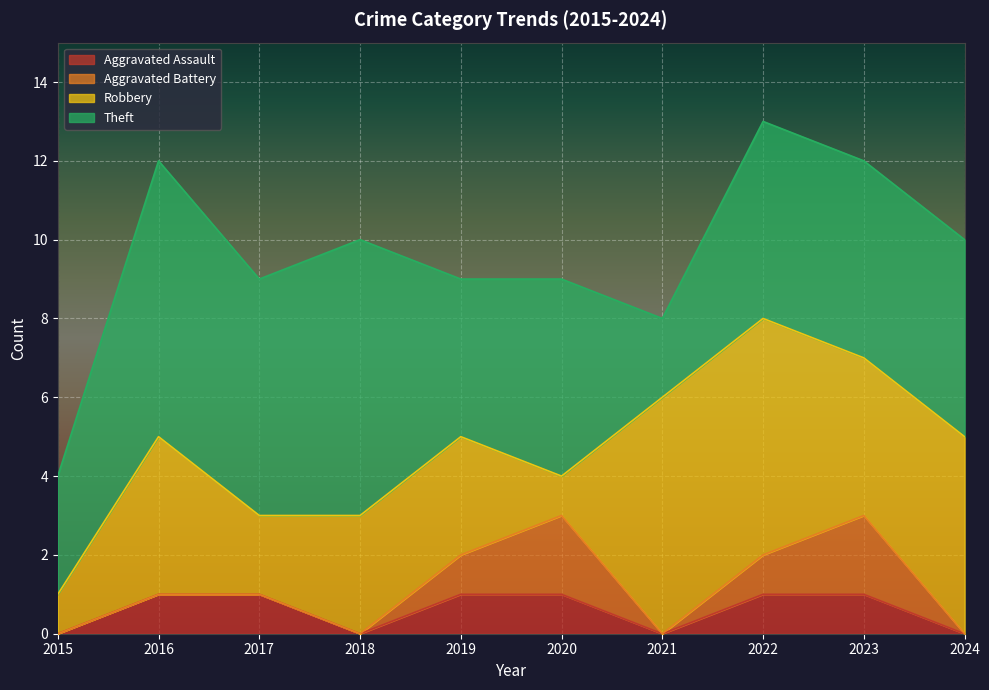

At which category does Theft reach its first local valley?

2017